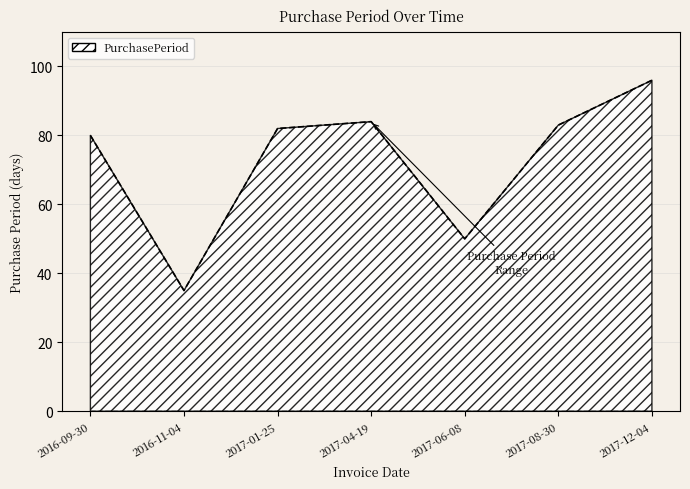

True or false: the data shows 84 at 2017-04-19.

True